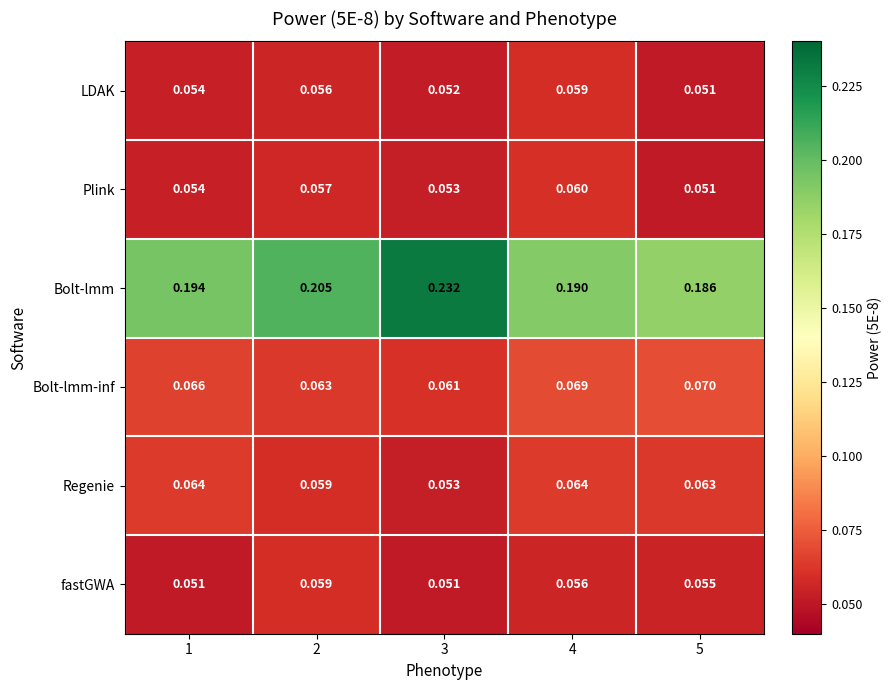

Is the value of Bolt-lmm at 3 greater than the value of Regenie at 2?

Yes